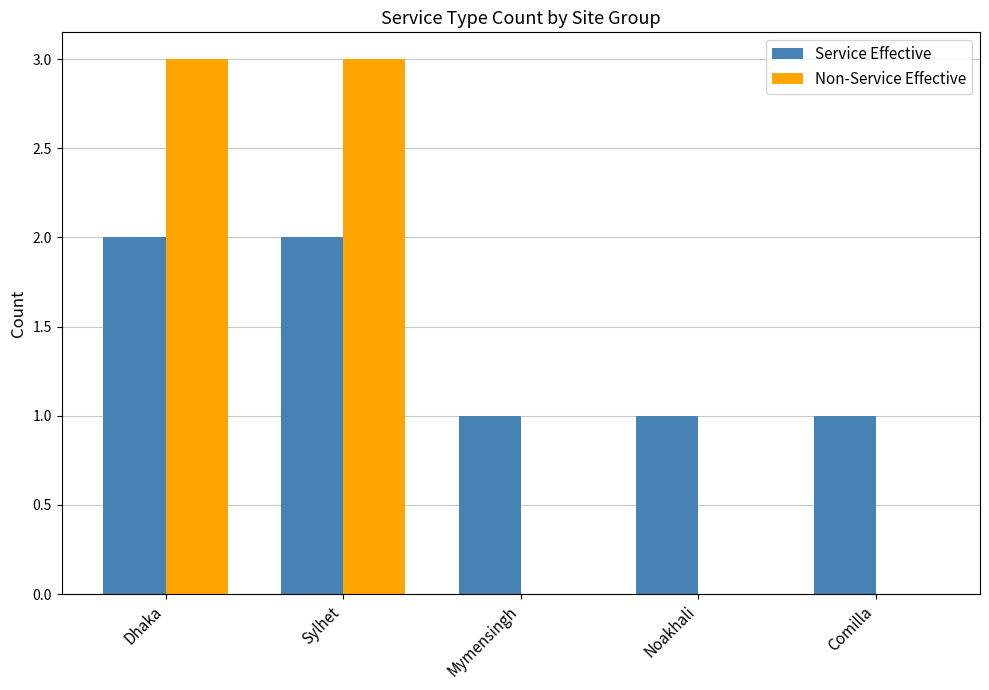

What is the total value across all series at Dhaka?

5